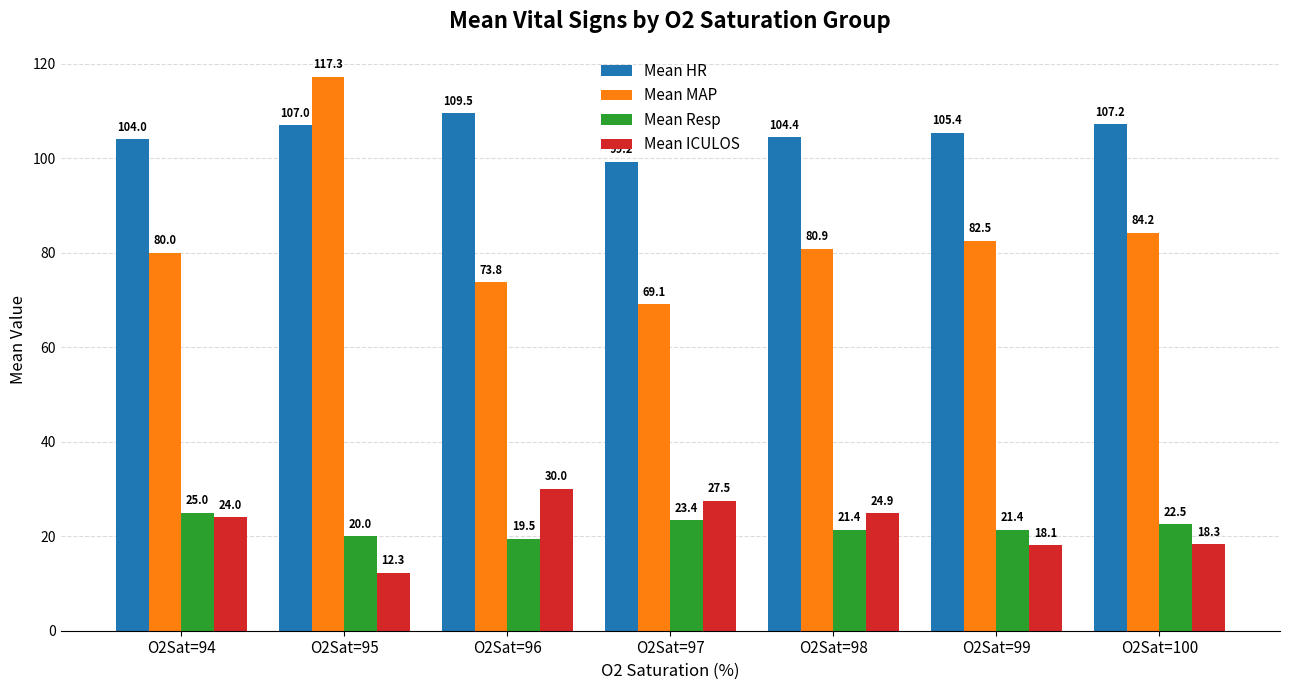

Which series has the largest range (max minus min)?

Mean MAP